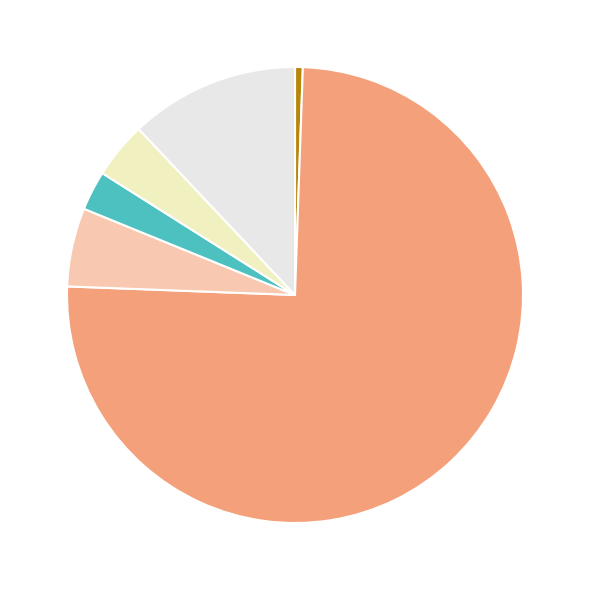

Is there any slice that represents more than half of the pie?

Yes